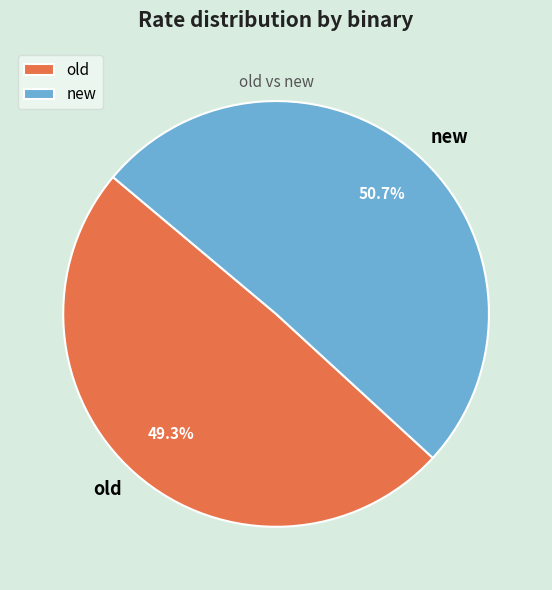

To the nearest percent, what portion does new represent?

51%